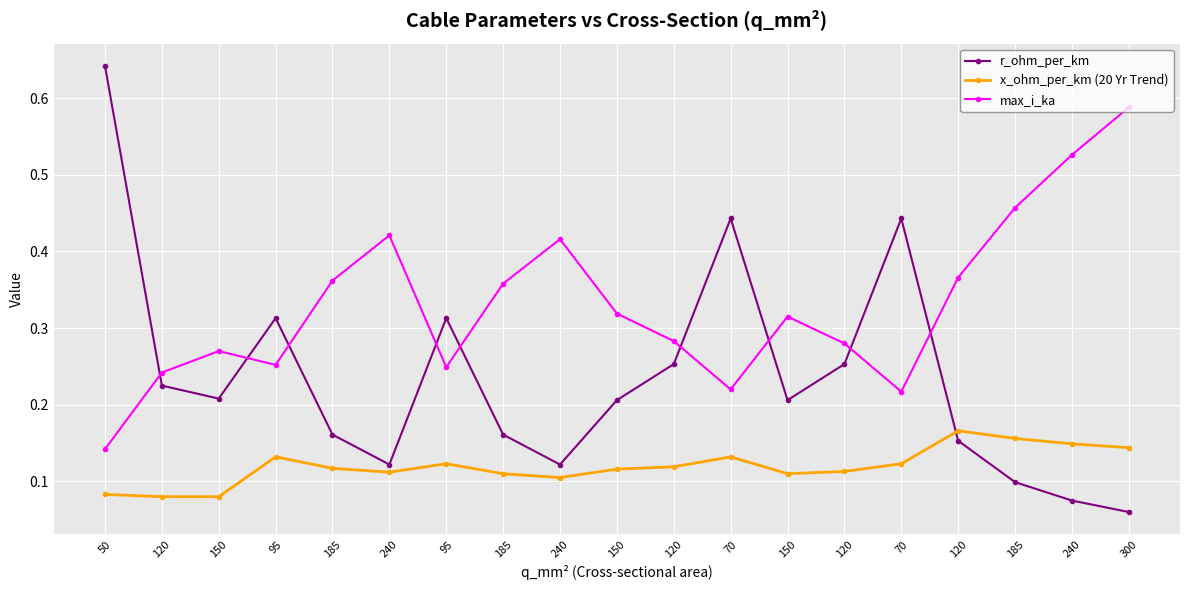

Reading left to right, transcribe all the data shown in this chart.

r_ohm_per_km: 50=0.6	120=0.2	150=0.2	95=0.3	185=0.2	240=0.1	95=0.3	185=0.2	240=0.1	150=0.2	120=0.3	70=0.4	150=0.2	120=0.3	70=0.4	120=0.2	185=0.1	240=0.1	300=0.1
x_ohm_per_km (20 Yr Trend): 50=0.1	120=0.1	150=0.1	95=0.1	185=0.1	240=0.1	95=0.1	185=0.1	240=0.1	150=0.1	120=0.1	70=0.1	150=0.1	120=0.1	70=0.1	120=0.2	185=0.2	240=0.1	300=0.1
max_i_ka: 50=0.1	120=0.2	150=0.3	95=0.3	185=0.4	240=0.4	95=0.2	185=0.4	240=0.4	150=0.3	120=0.3	70=0.2	150=0.3	120=0.3	70=0.2	120=0.4	185=0.5	240=0.5	300=0.6